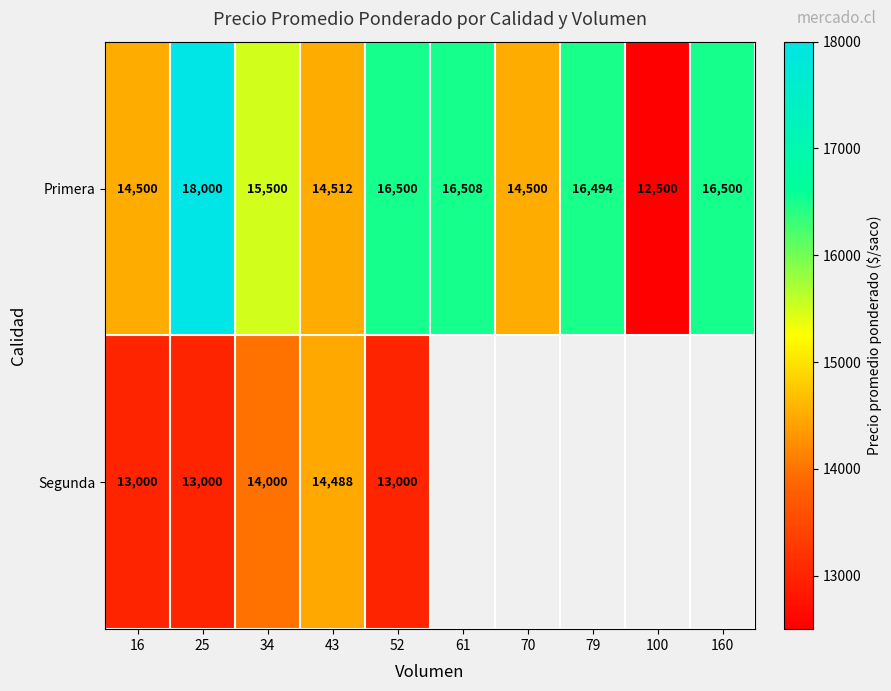

What is the difference between the maximum and minimum values in the Primera series?

5500